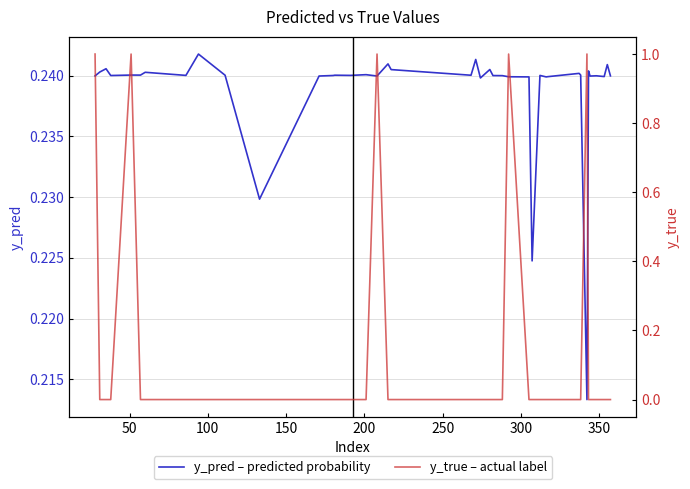

How many lines are shown in the chart?

2